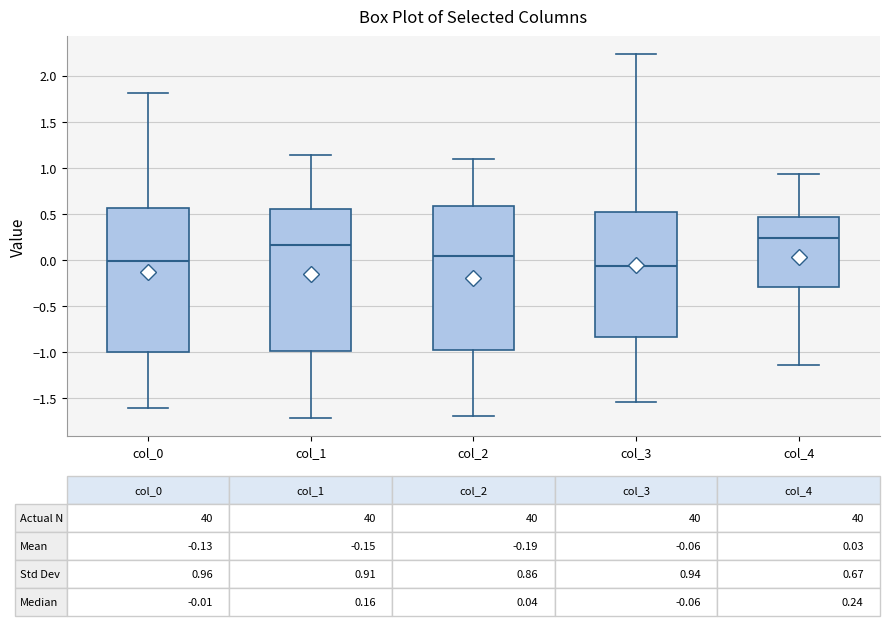

Which box has the lowest median line?

col_3